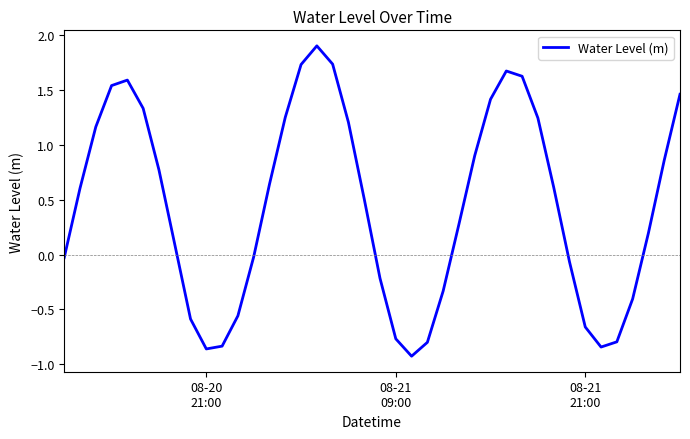

Does the chart have visible grid lines?

No